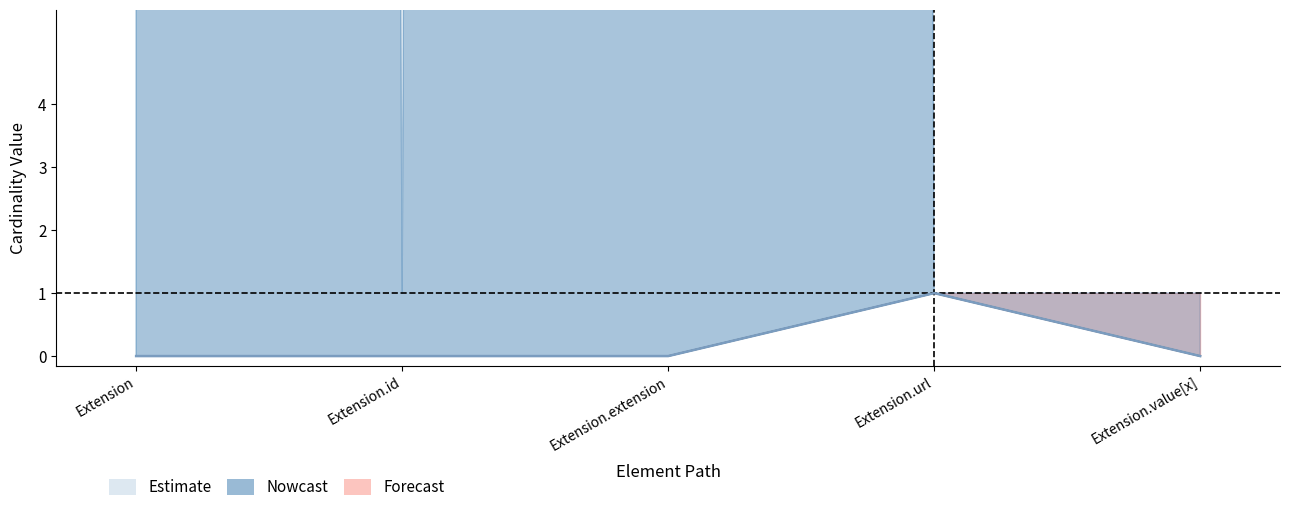

Reading left to right, what are all the values shown in this chart?

Min: Extension=0	Extension.id=0	Extension.extension=0	Extension.url=1	Extension.value[x]=0
Base Min: Extension=0	Extension.id=0	Extension.extension=0	Extension.url=1	Extension.value[x]=0